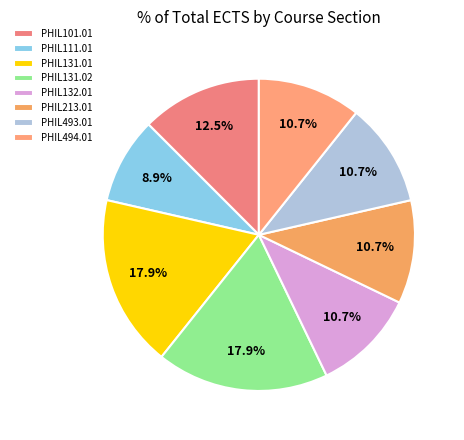

The PHIL131.01 slice represents 7% of the pie. True or false?

False